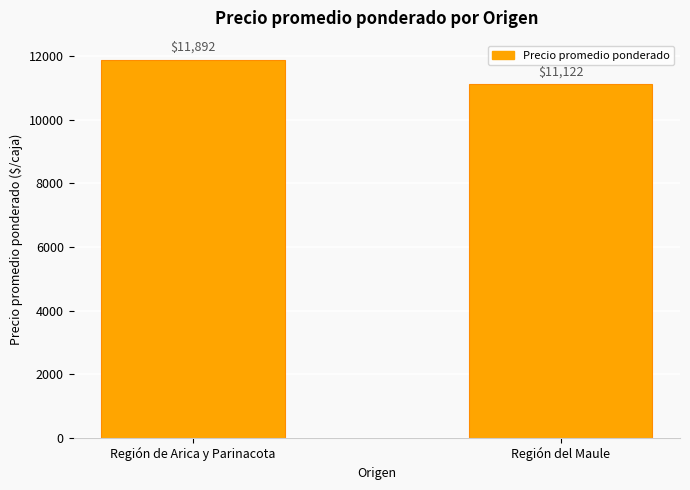

Count the number of categories in the chart.

2